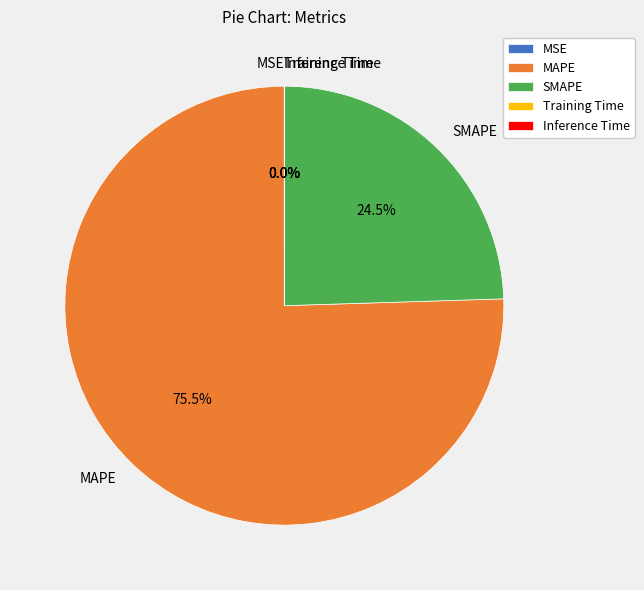

What percentage do MAPE and SMAPE together represent?

100.0%